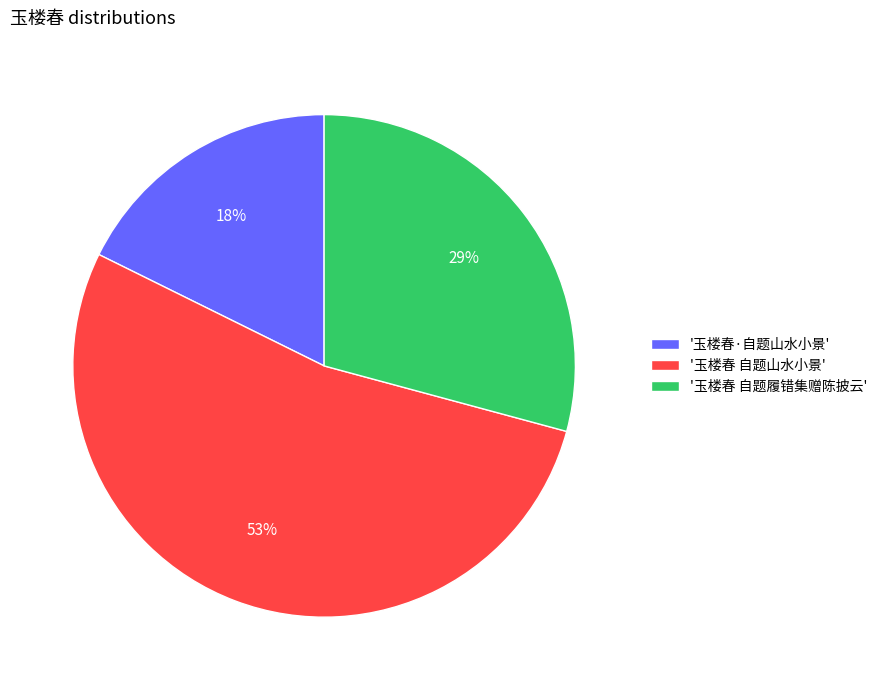

Is the sum of '玉楼春·自题山水小景' and '玉楼春 自题履错集赠陈披云' greater than half?

No